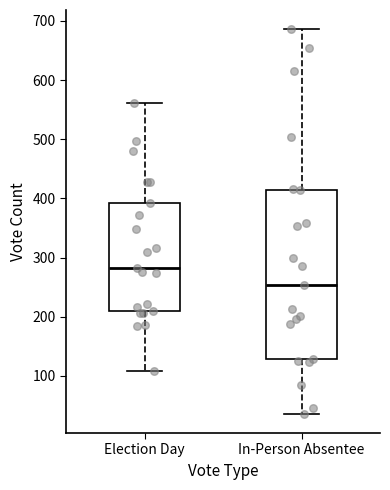

Where does the lower whisker of the box for Election Day end on the y-axis? The values are not printed on the chart, so give them approximately, as read against the axis.

110